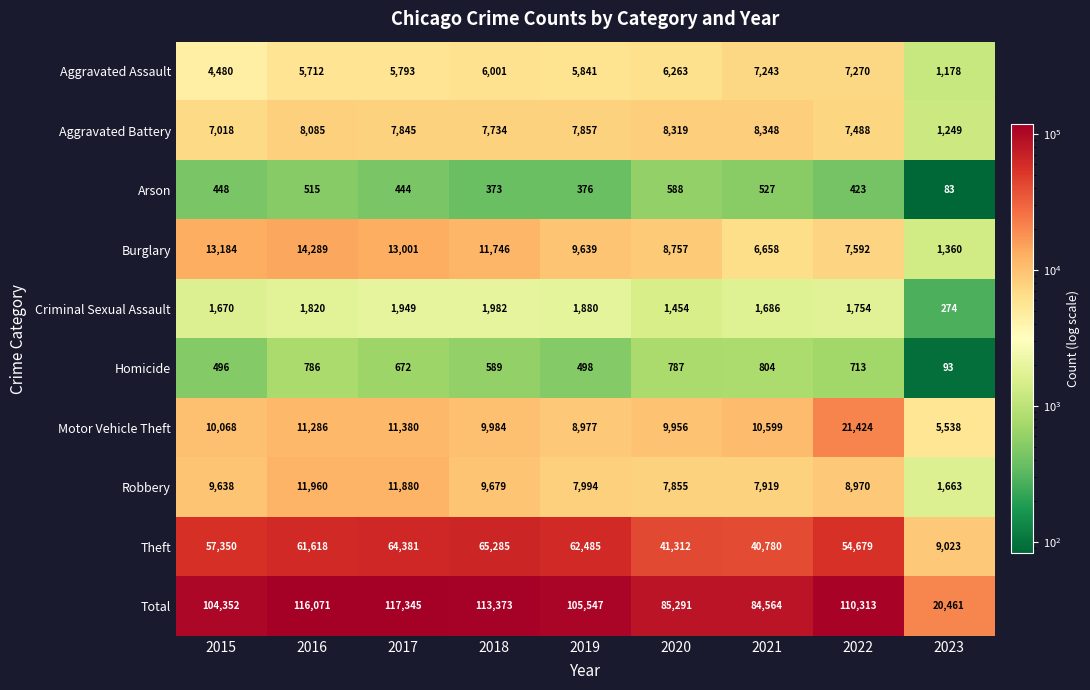

Where is Criminal Sexual Assault nearest to the value 1128?

2020